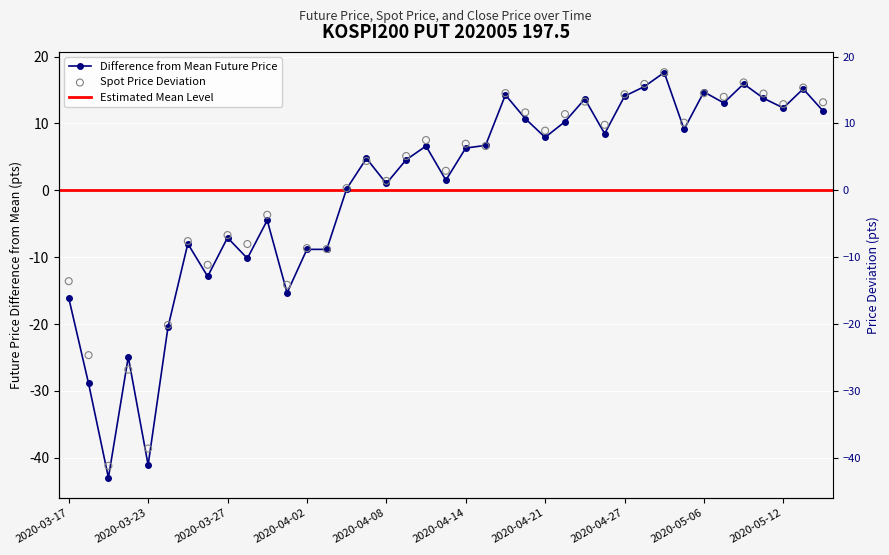

What is the total value across all series at 2020-04-09?

9.7